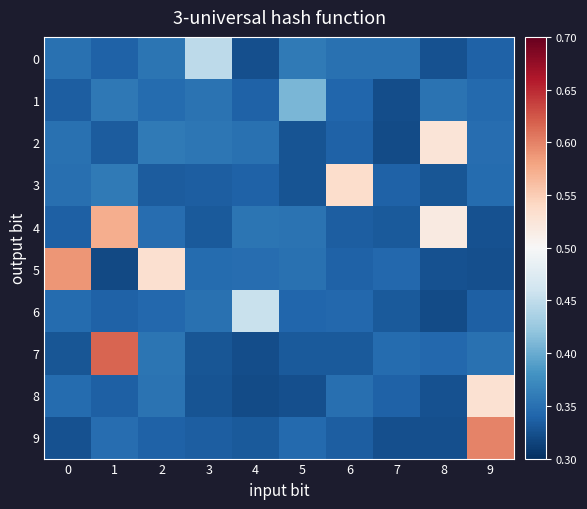

List the series in order of their peak value, highest first.

7, 9, 5, 4, 3, 8, 2, 6, 0, 1